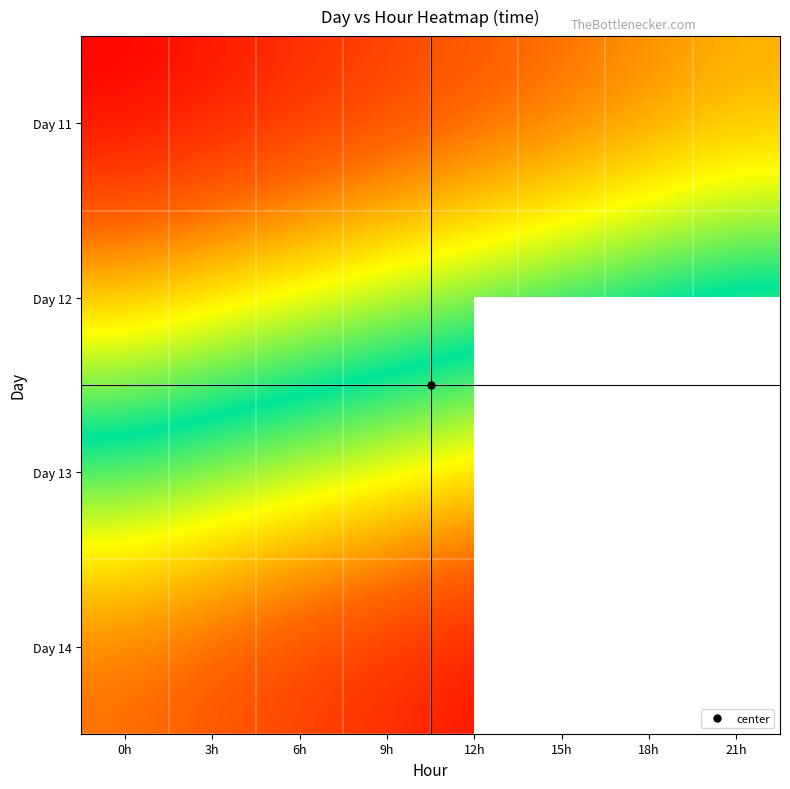

List the labels in order of Day 13 value, smallest first.

0h, 3h, 6h, 9h, 12h, 15h, 18h, 21h